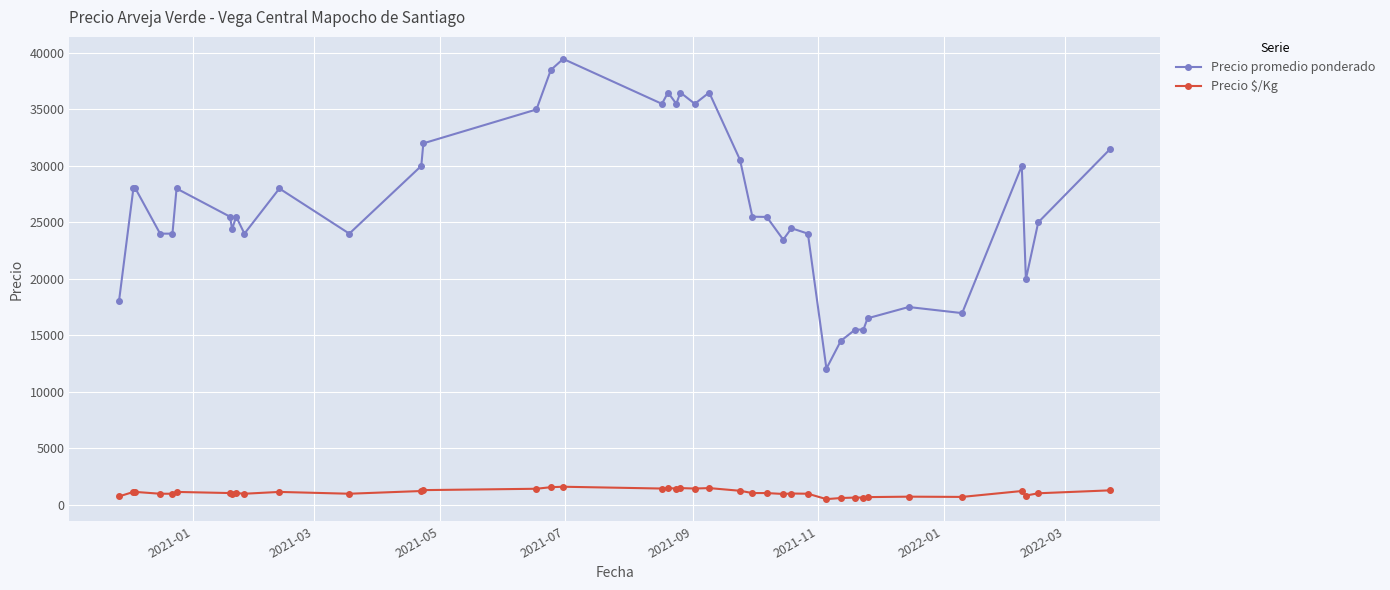

What is the value of the Precio promedio ponderado point at the 10th from the left?

24000